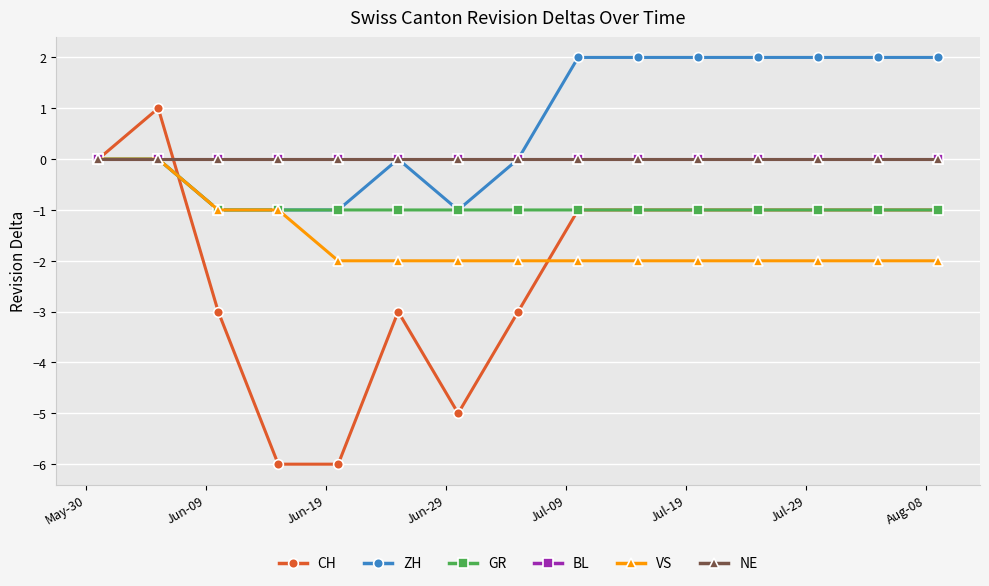

Does the chart have visible grid lines?

Yes